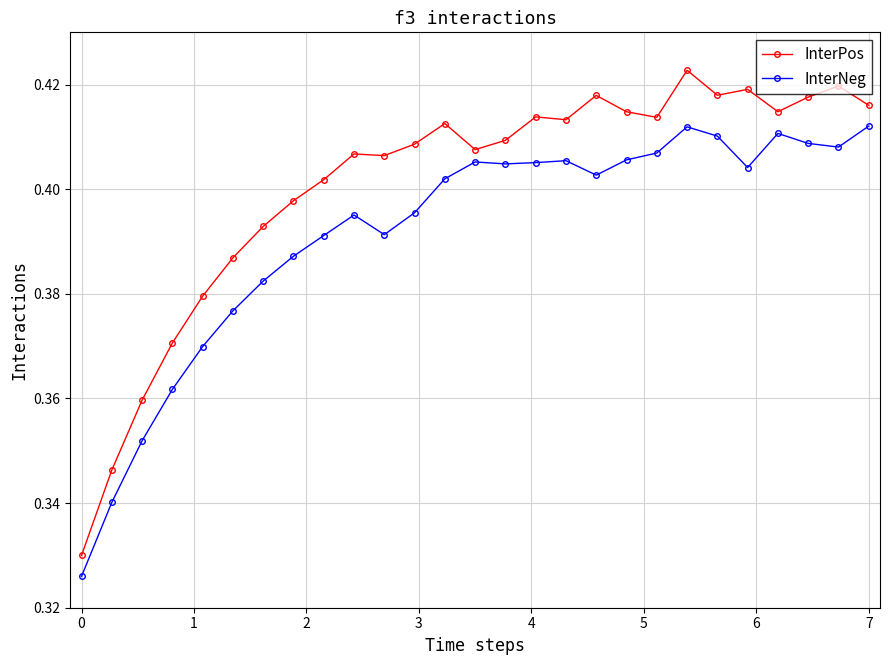

What is the difference between the maximum and second lowest values in the InterPos series?

0.1